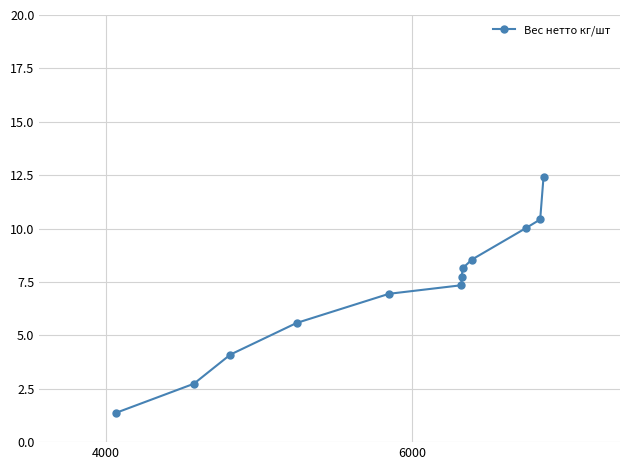

What is the value of the 8th point from the left?

8.1